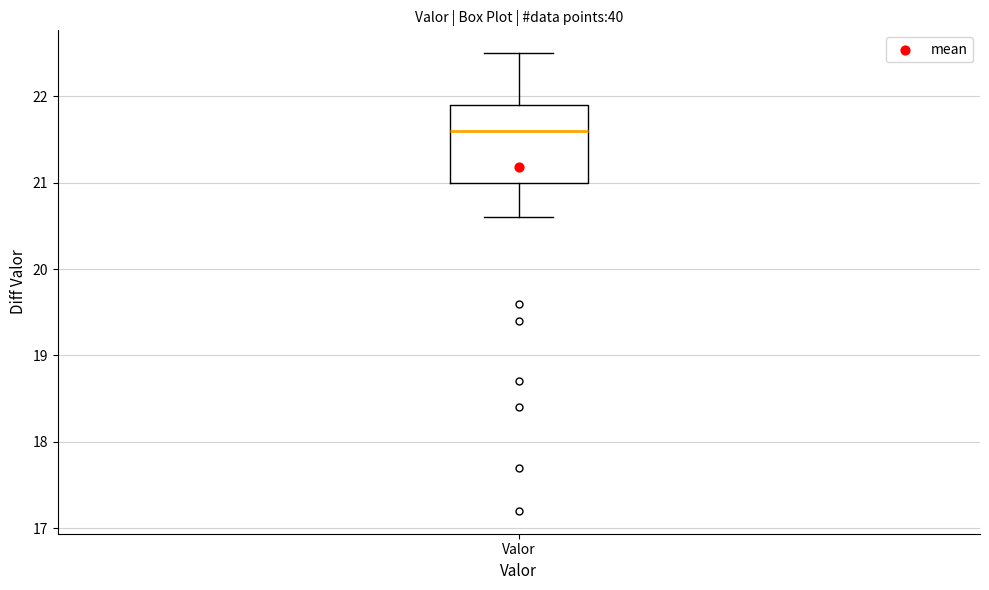

Where is the lower edge of the box for Valor on the y-axis? The values are not printed on the chart, so give them approximately, as read against the axis.

21.0